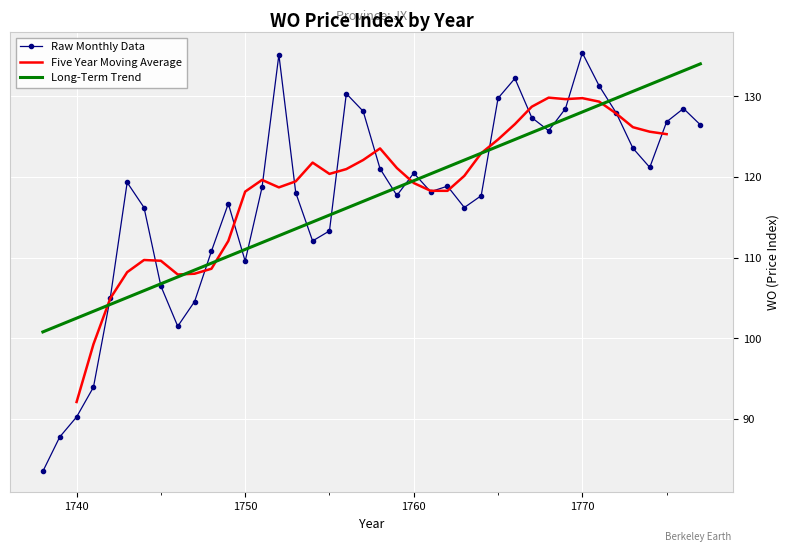

At which category does the data reach its first local valley?

1746